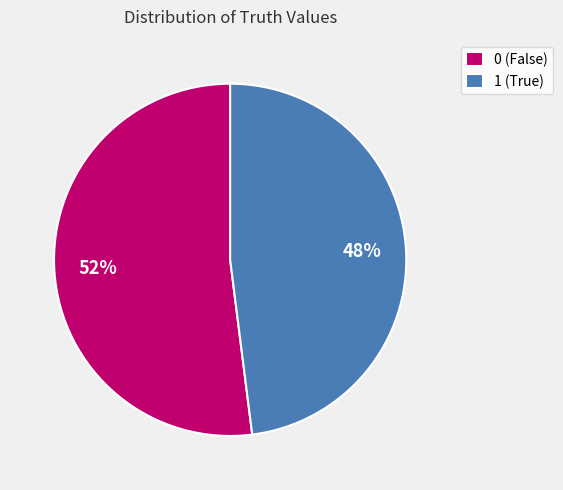

Is the sum of 0 and 1 greater than half?

Yes